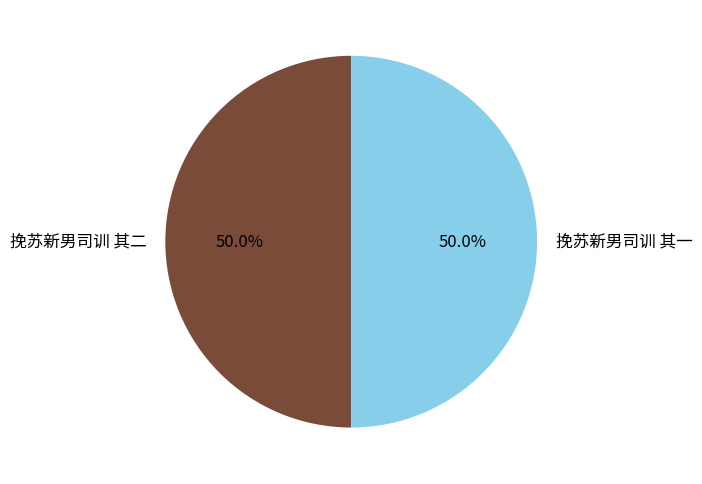

How many slices are in this pie chart?

2